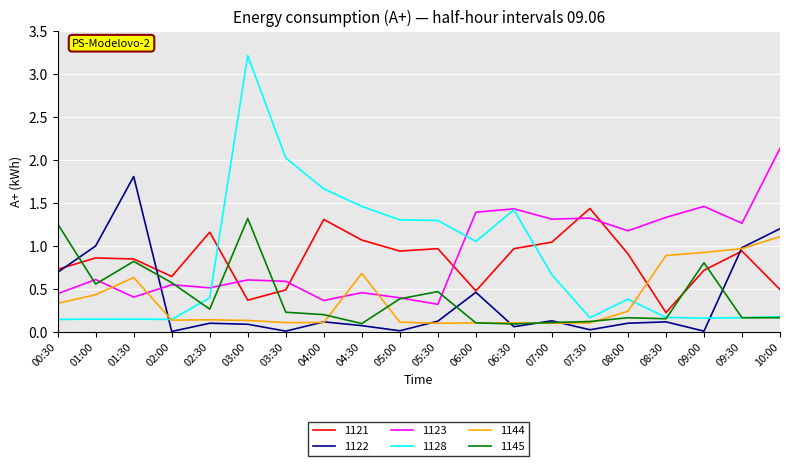

What is the maximum value shown in the chart?

3.2